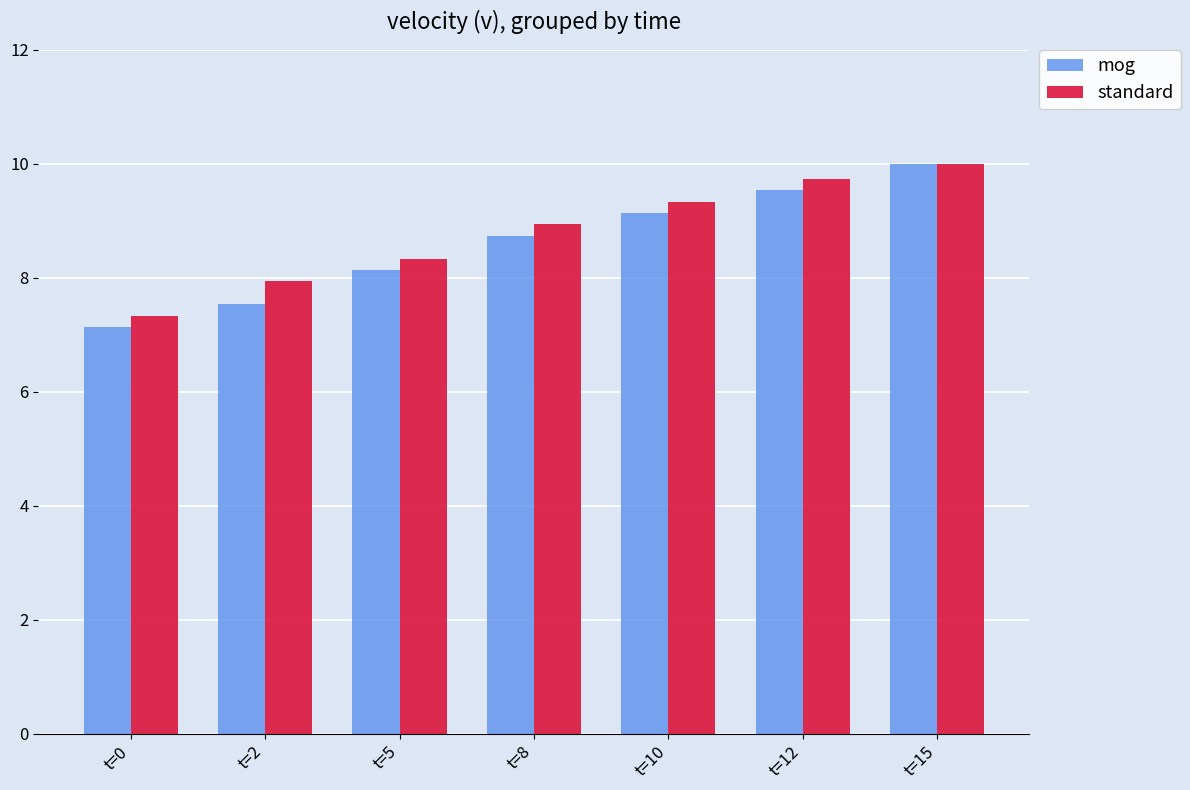

What is the maximum value shown in the chart?

10.0